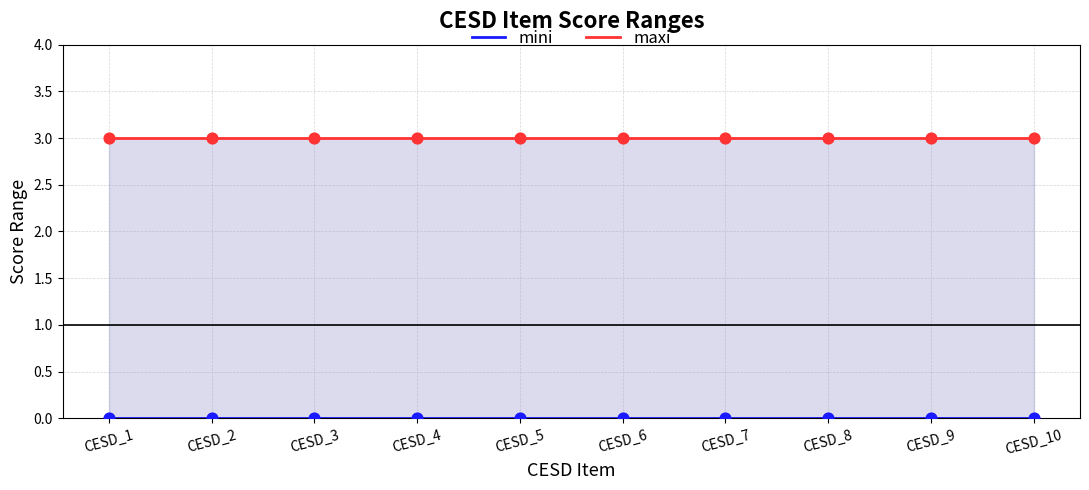

What is the total value across all series at CESD_6?

3